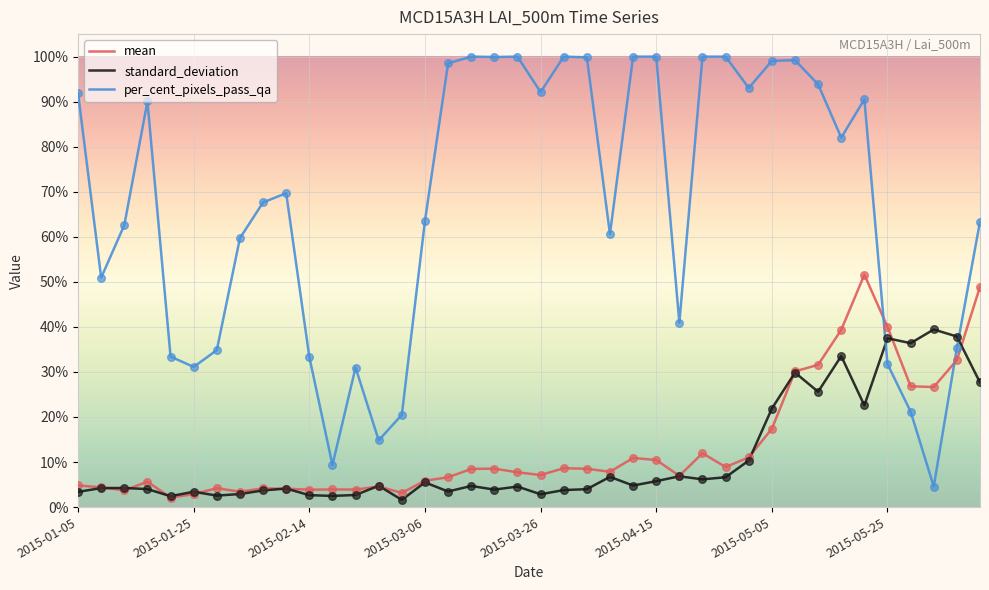

Which series has the largest range (max minus min)?

per_cent_pixels_pass_qa